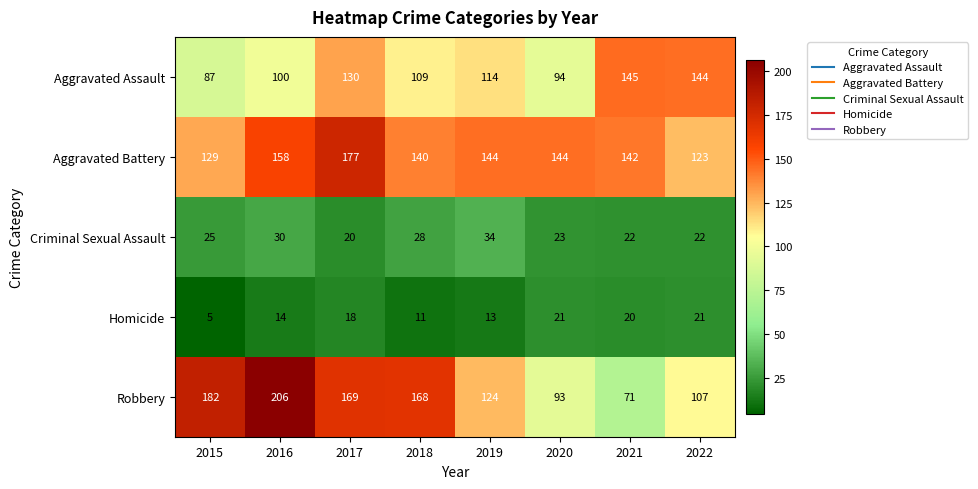

What is the spread (max minus min) of values at 2019?

131